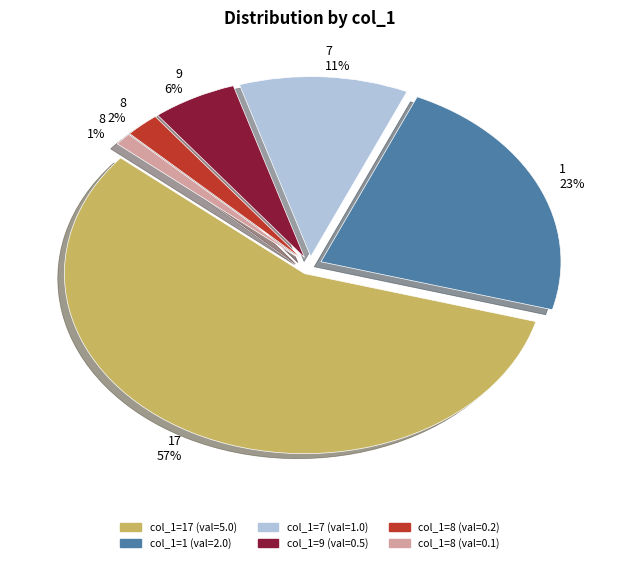

What percentage is the 17 slice, to the nearest percent?

57%